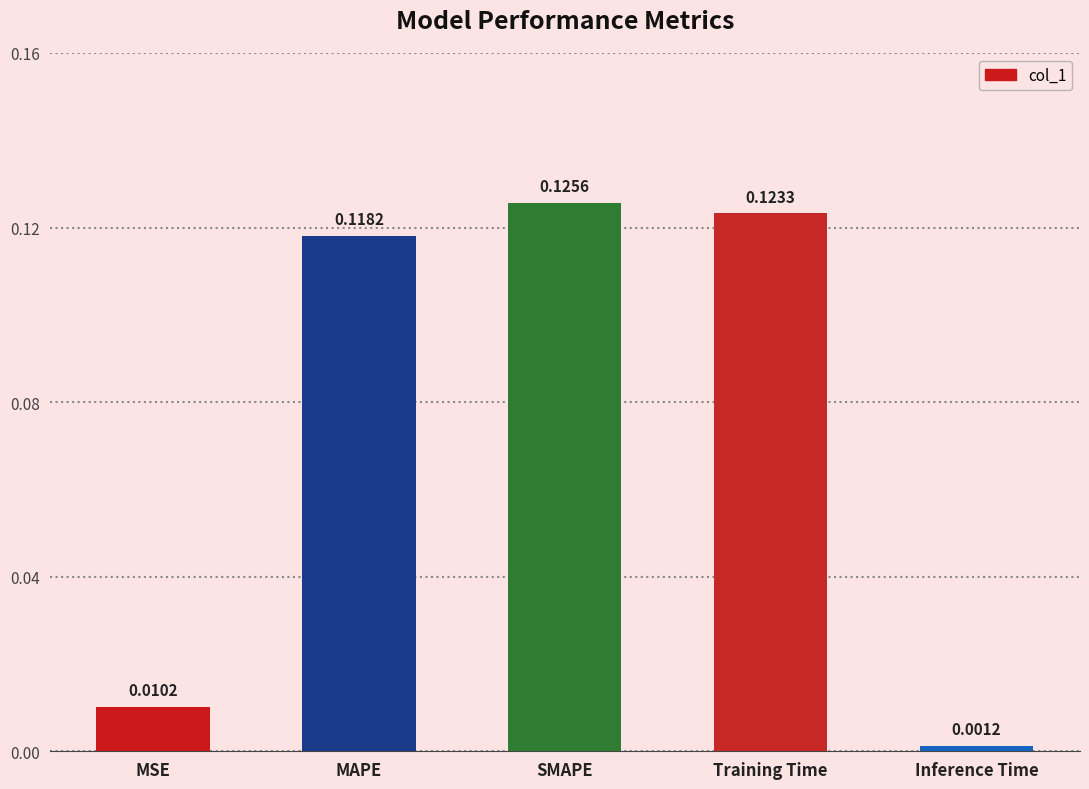

Rank the categories by value from lowest to highest.

Inference Time, MSE, MAPE, Training Time, SMAPE